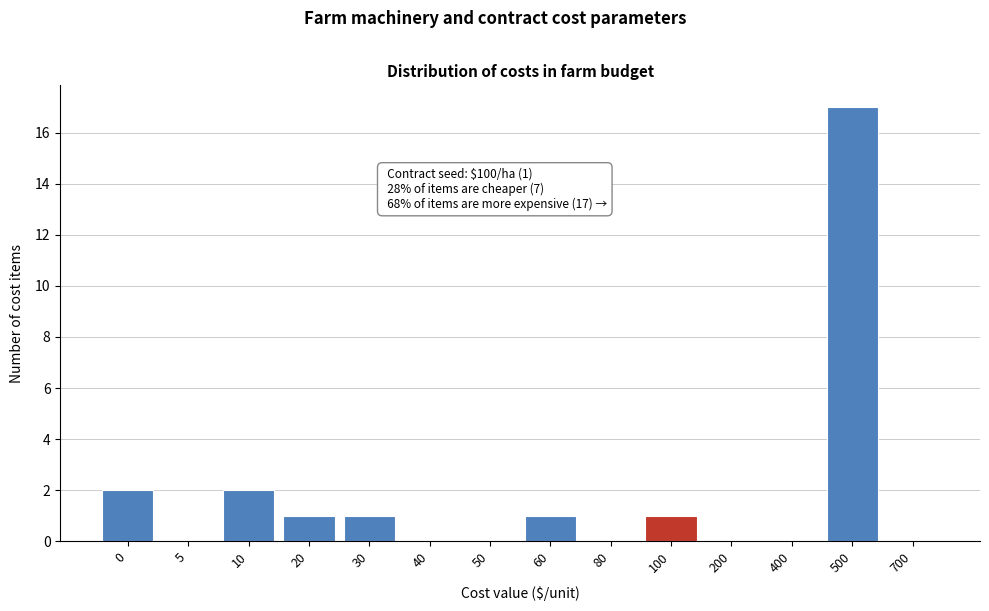

Reading left to right, list all the values displayed in this chart.

0=2	5=0	10=2	20=1	30=1	40=0	50=0	60=1	80=0	100=1	200=0	400=0	500=17	700=0